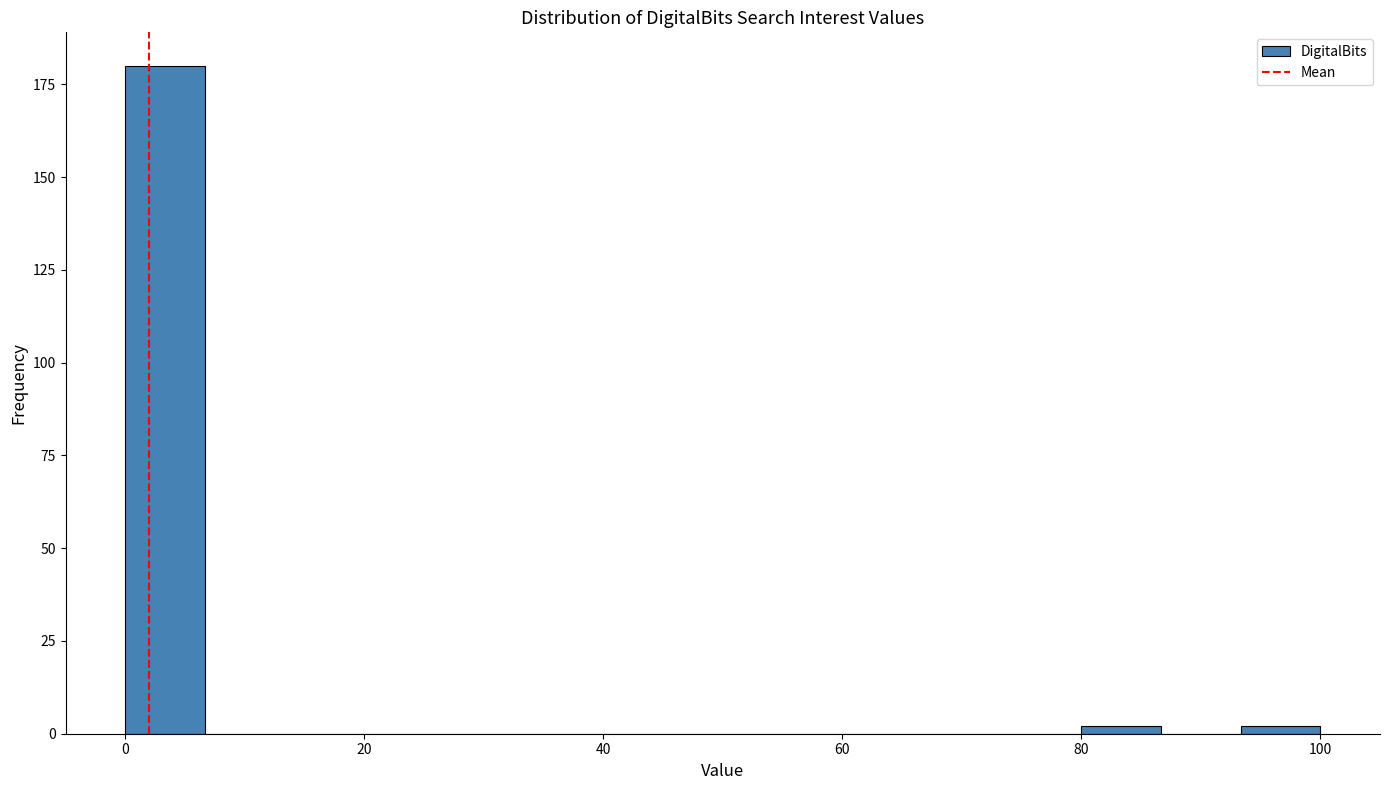

Around what value on the x-axis is the tallest bar? Give the approximate position of its centre, as read against the axis.

4